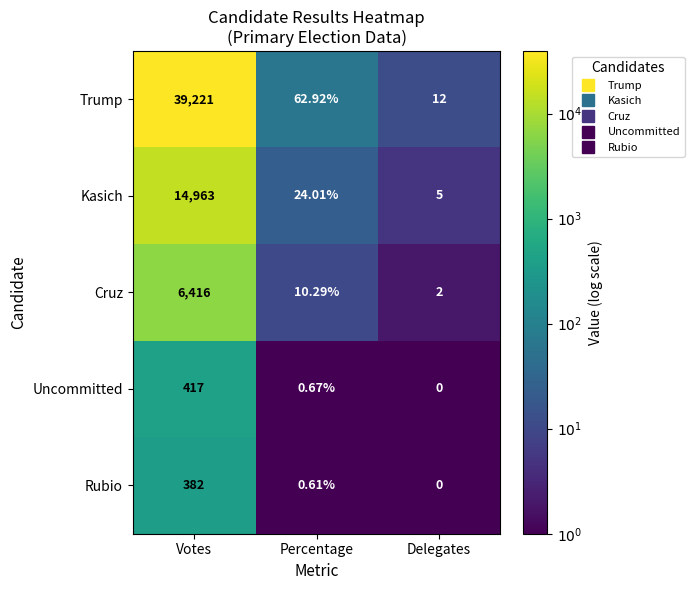

Count the number of categories in the chart.

3